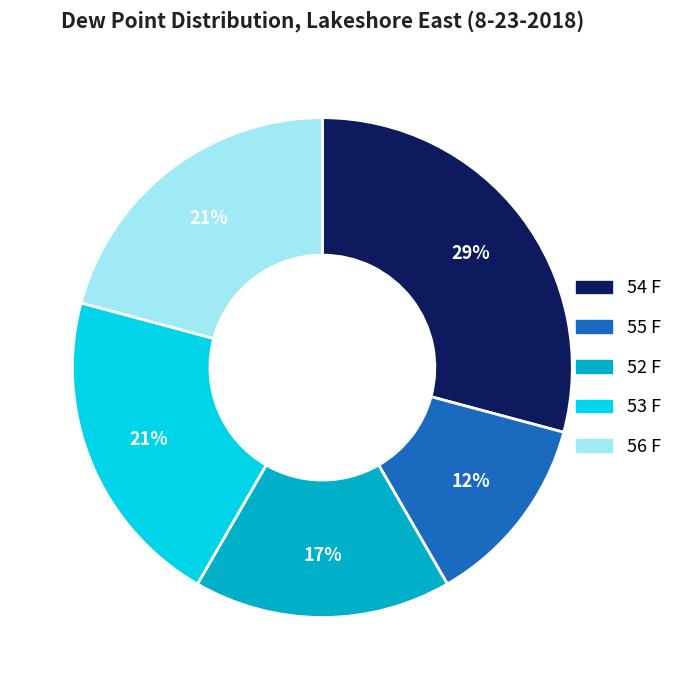

To the nearest percent, what percentage of the pie is 52 F?

17%